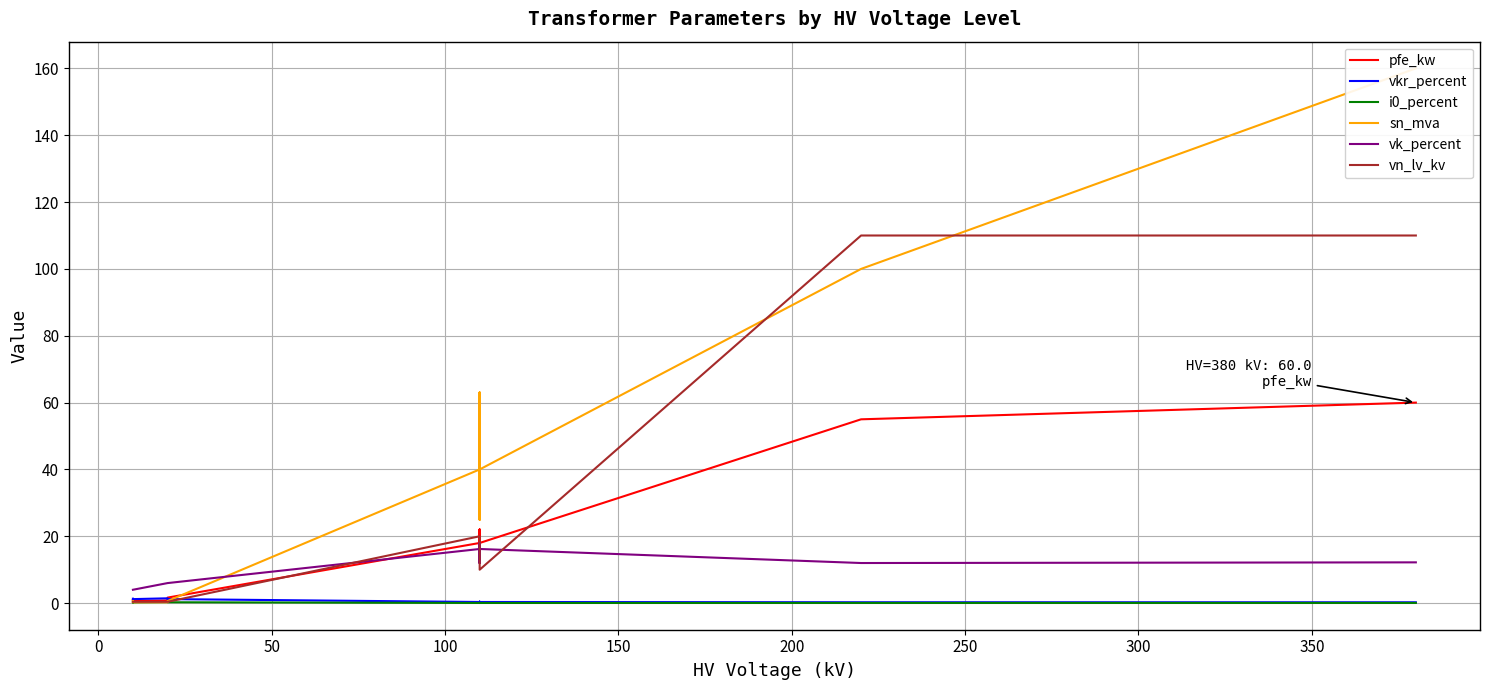

Does the chart display data point markers on the line(s)?

No